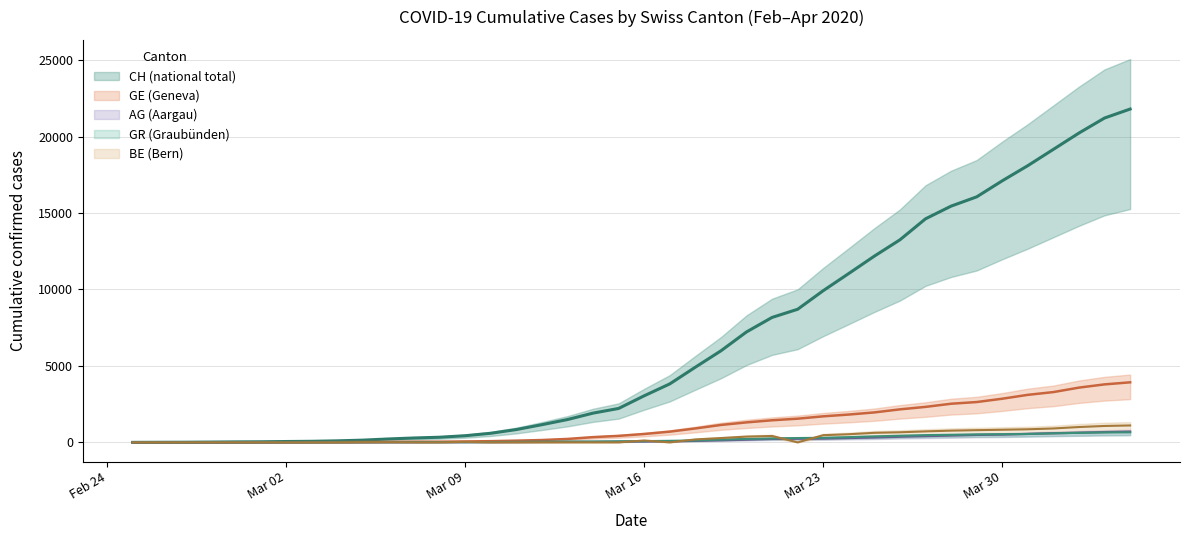

What are all the series names shown in the legend?

CH, GE, AG, GR, BE